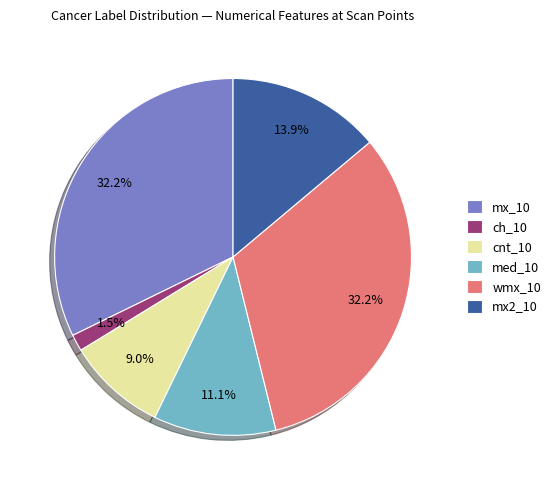

To the nearest percent, what percentage of the pie is med_10?

11%